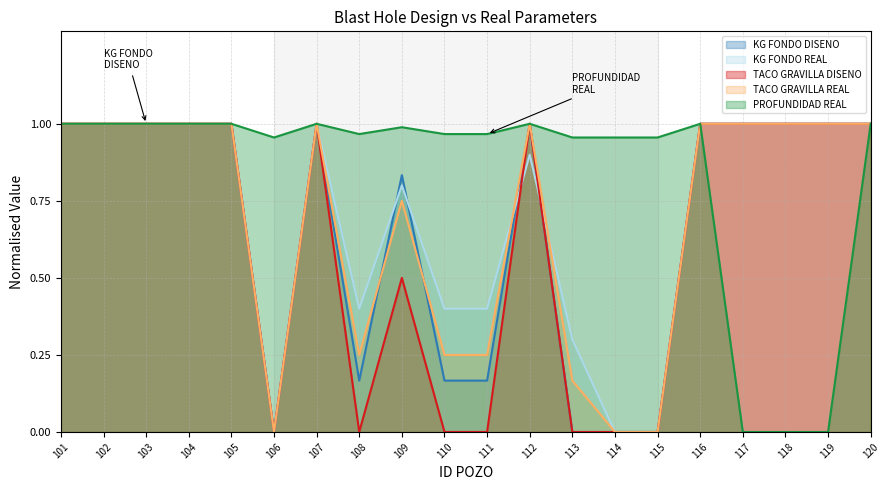

How many KG FONDO DISENO values are between 0 and 1?

20